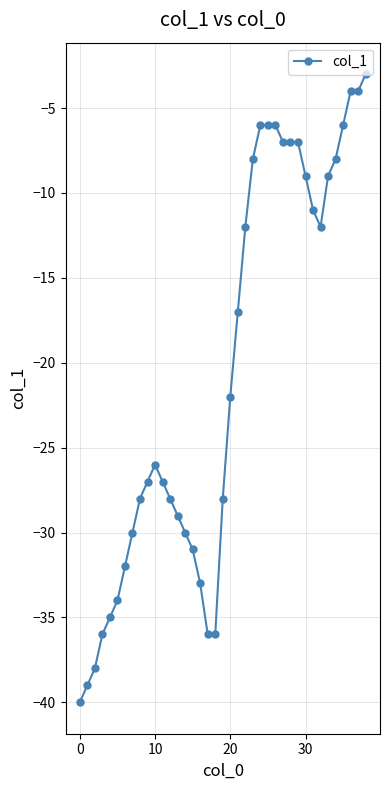

Reading left to right, list all the values displayed in this chart.

-40	-39	-38	-36	-35	-34	-32	-30	-28	-27	-26	-27	-28	-29	-30	-31	-33	-36	-36	-28	-22	-17	-12	-8	-6	-6	-6	-7	-7	-7	-9	-11	-12	-9	-8	-6	-4	-4	-3